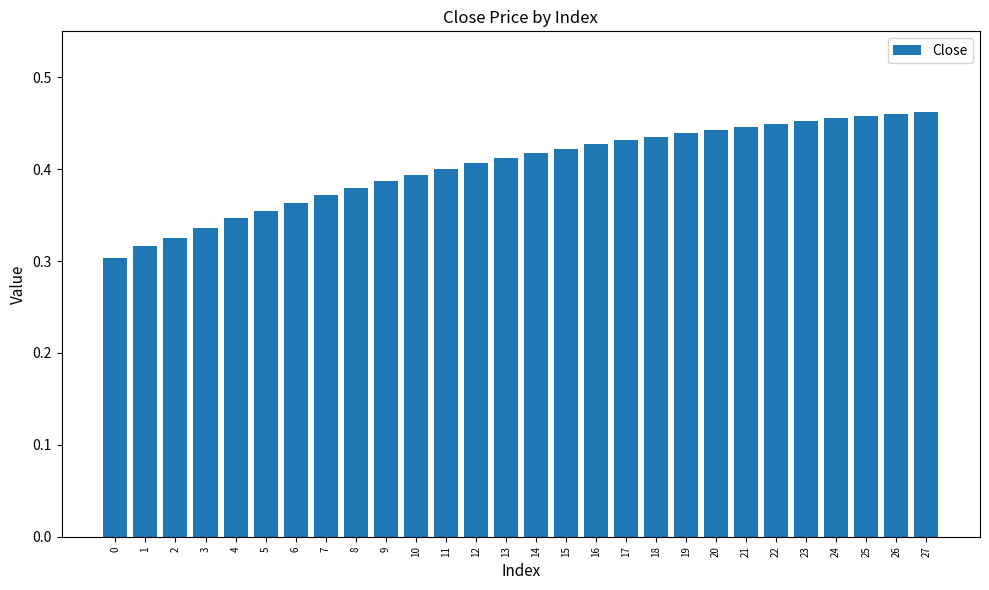

Count the values in the range 0 to 1.

28